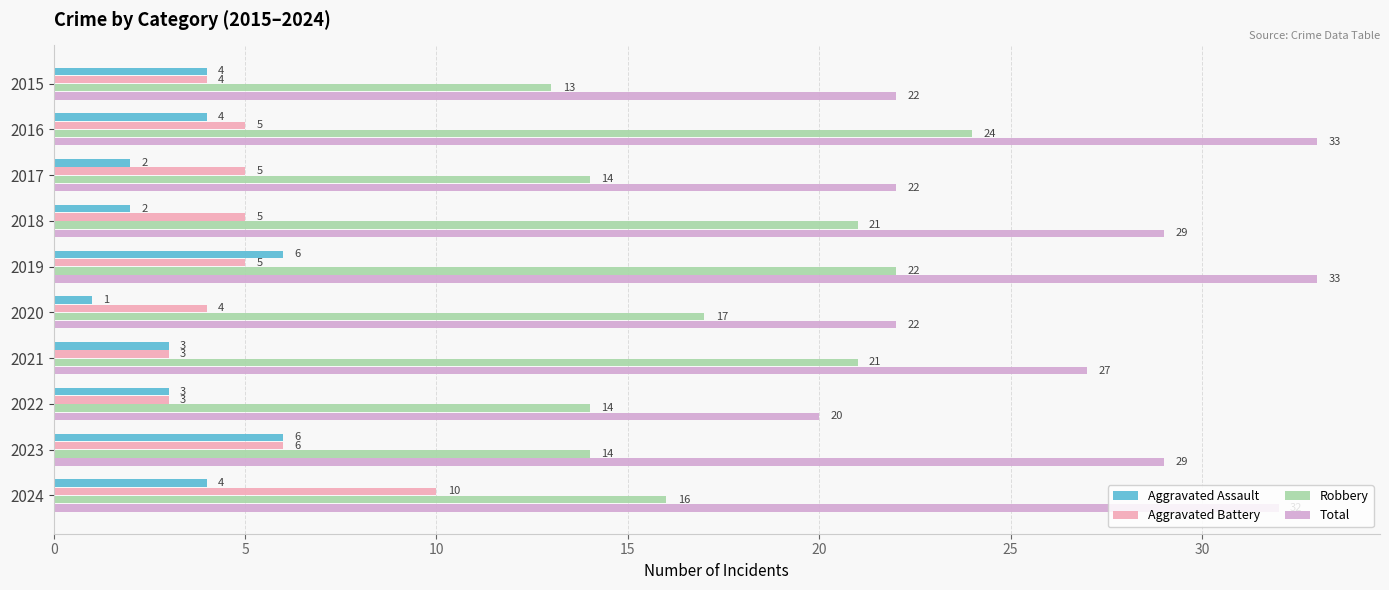

The Aggravated Battery series shows 5 at 2019. True or false?

True